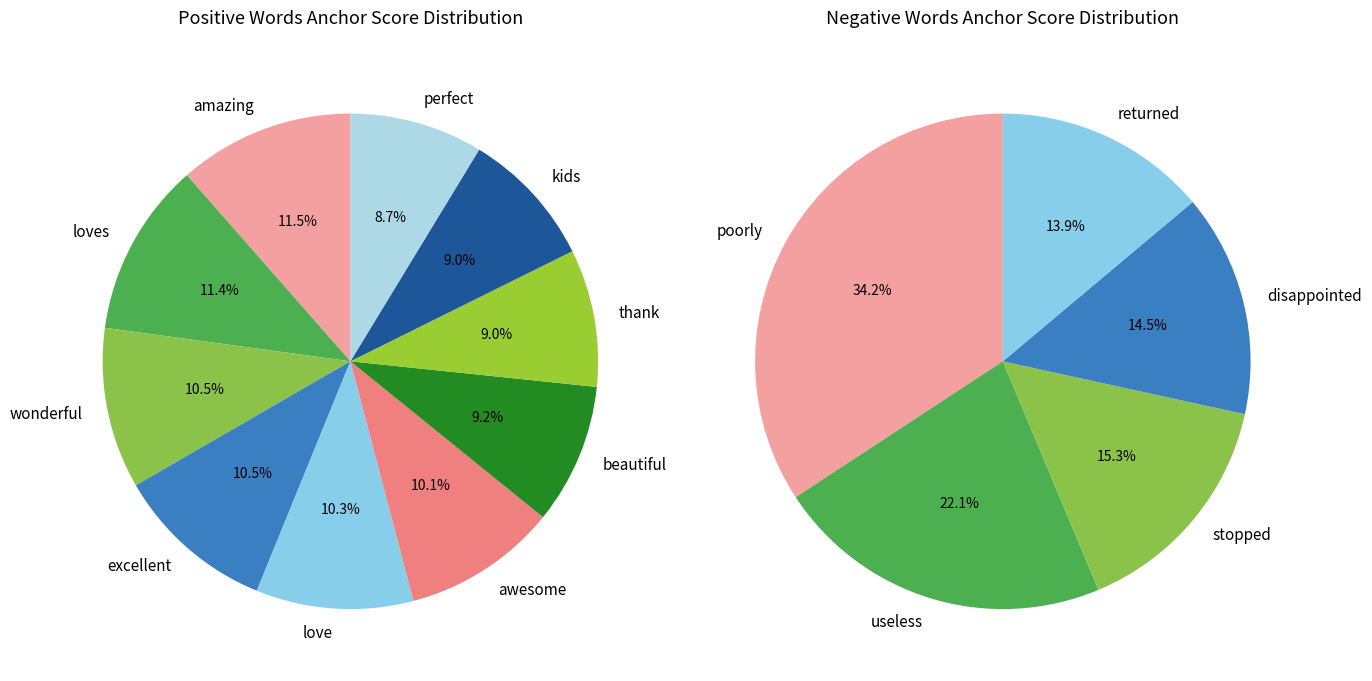

How many slices are in this pie chart?

10